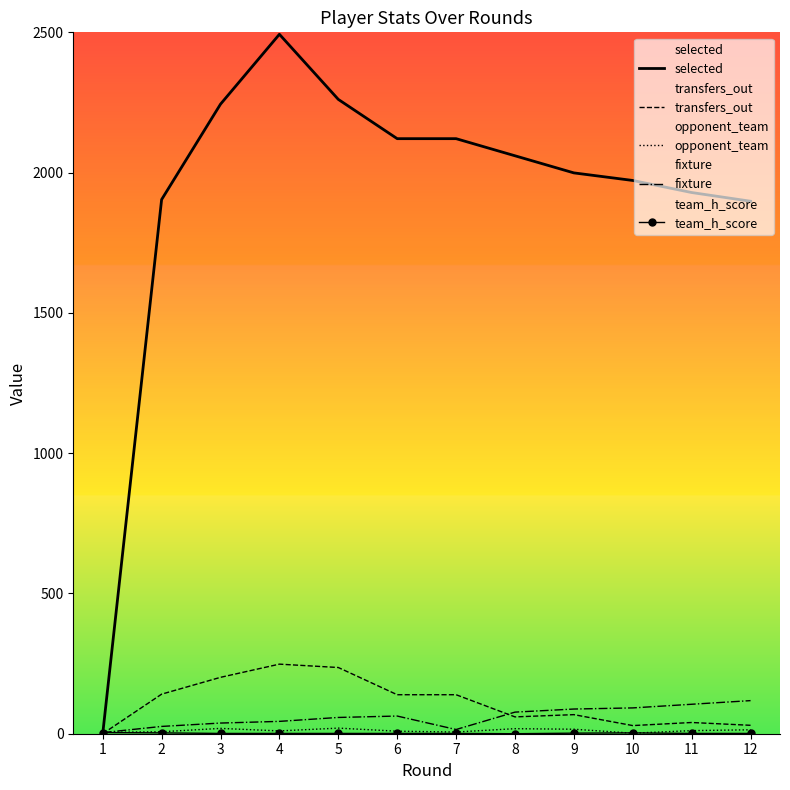

True or false: selected and opponent_team cross at least once.

True